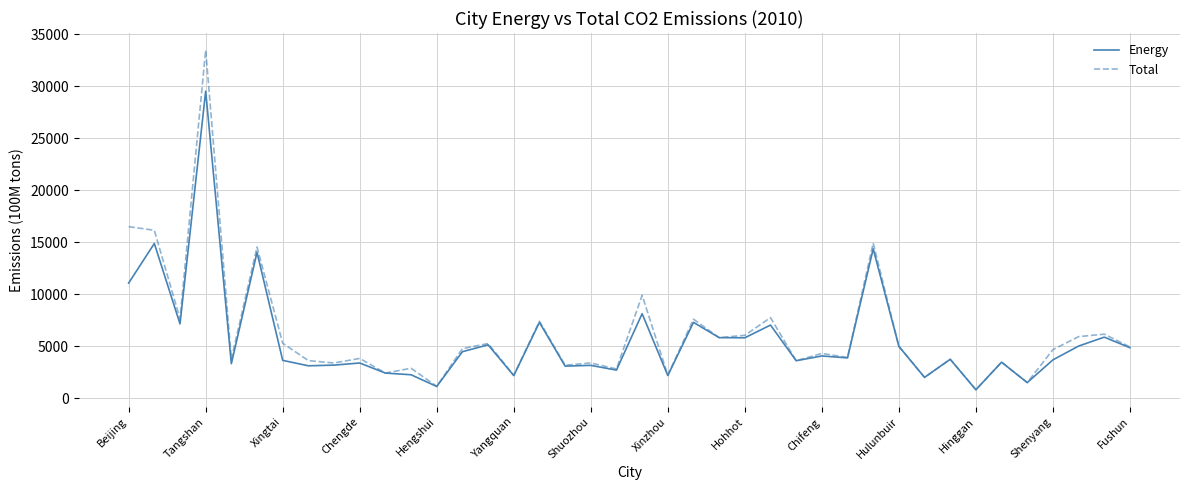

List the series in order of their peak value, lowest first.

Energy, Total